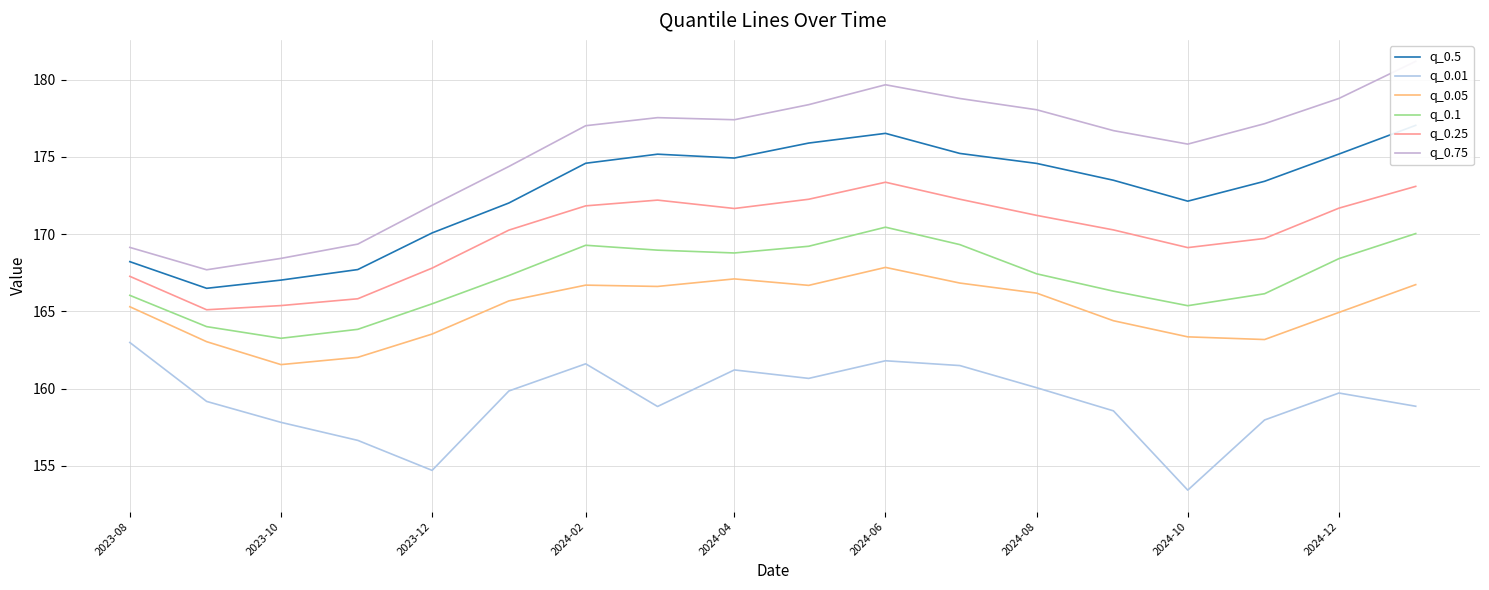

True or false: q_0.25 and q_0.01 intersect in this chart.

False